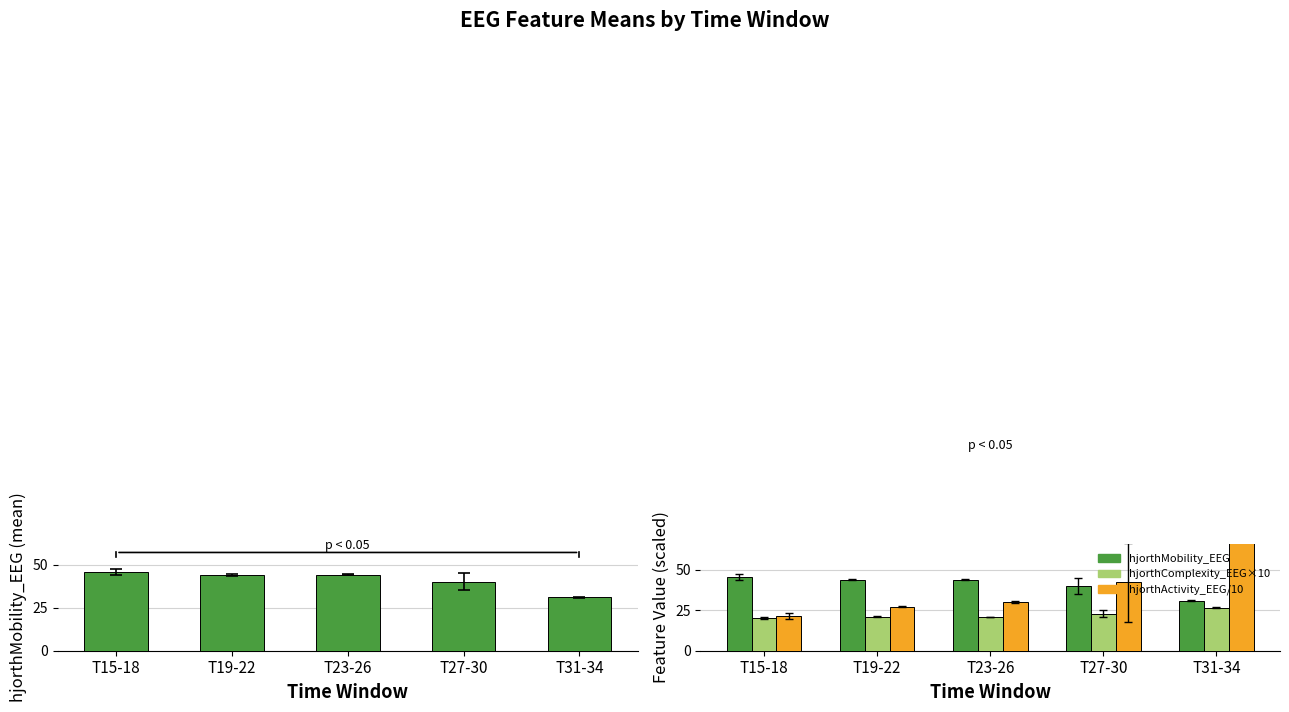

At which label does hjorthComplexity_EEG×10 reach its minimum?

T15-18